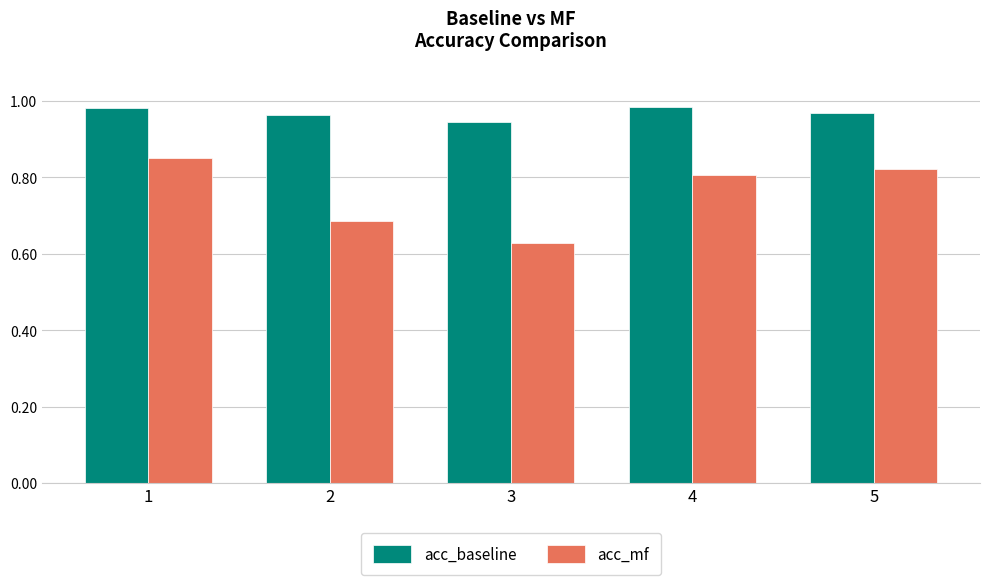

Which series has the largest range (max minus min)?

acc_mf